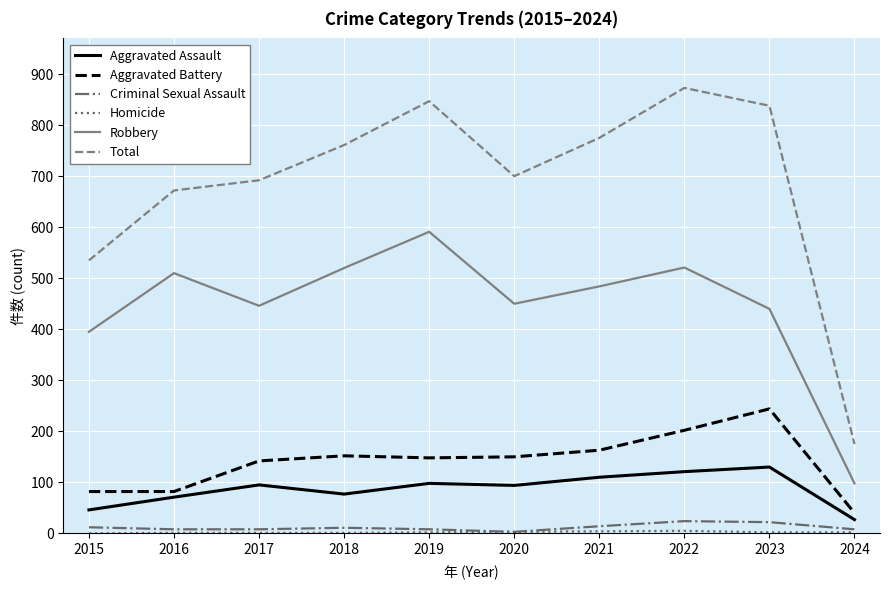

At which label does Aggravated Assault reach its minimum?

2024